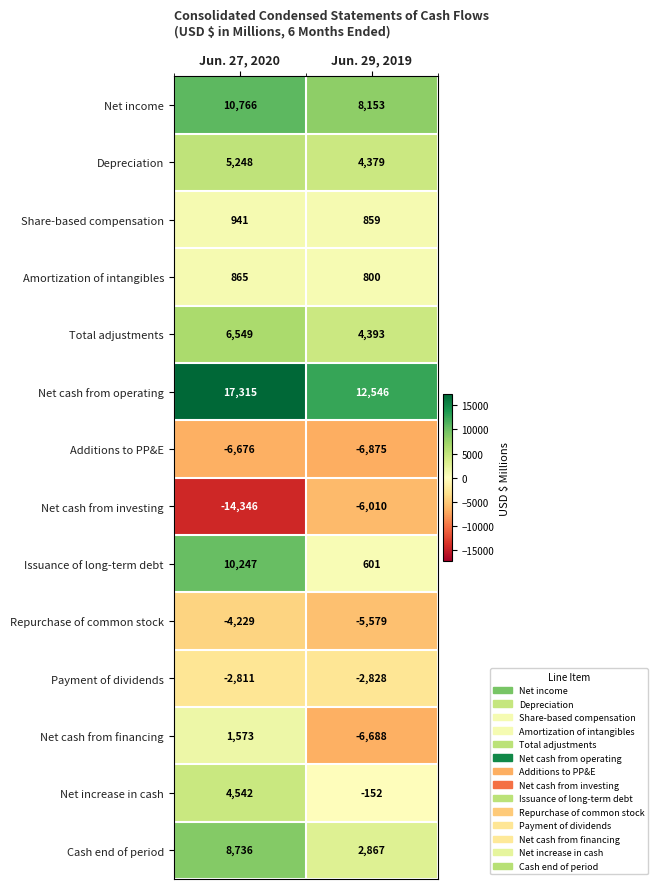

The Net cash from financing series shows -3583 at Jun. 29, 2019. True or false?

False